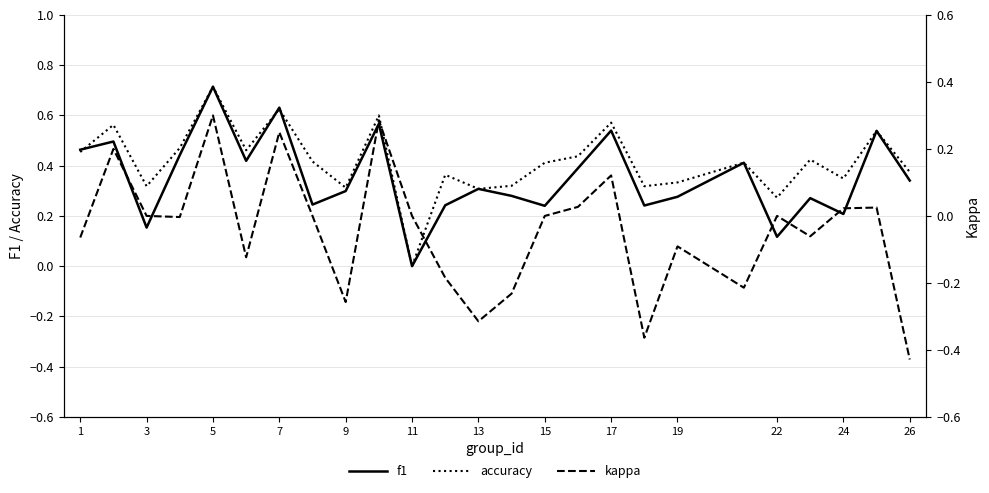

Is it true that f1 equals 0.9 at 17?

False